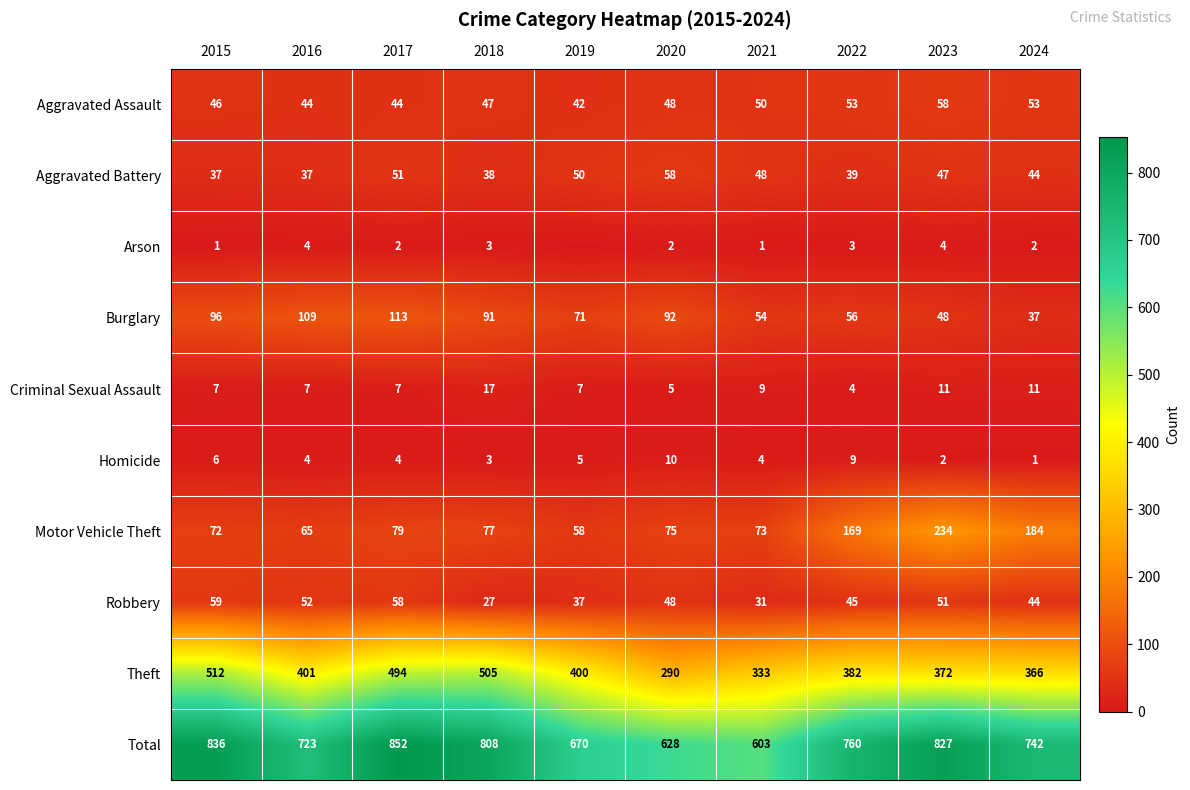

Where is Criminal Sexual Assault nearest to the value 10?

2021